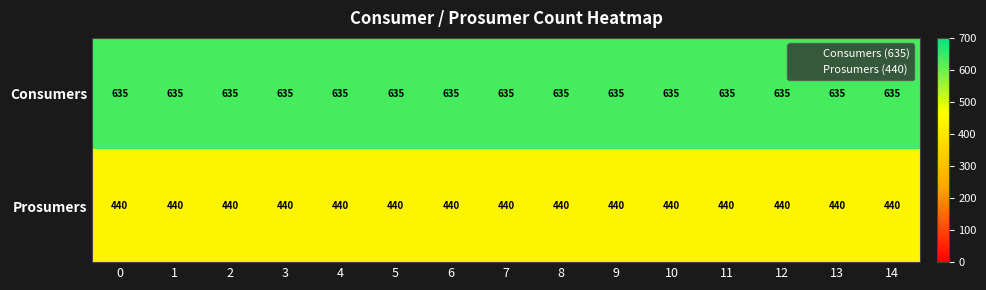

At 10, list the series in order from smallest to largest.

Prosumers, Consumers